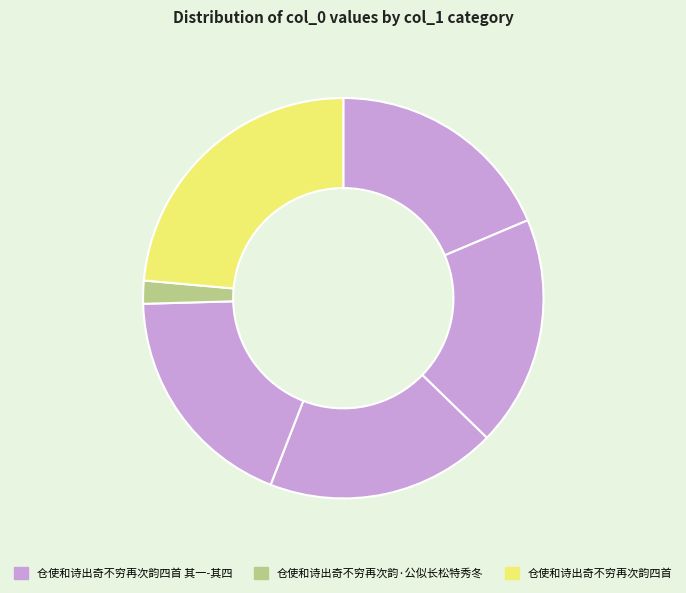

How many slices are in this pie chart?

6